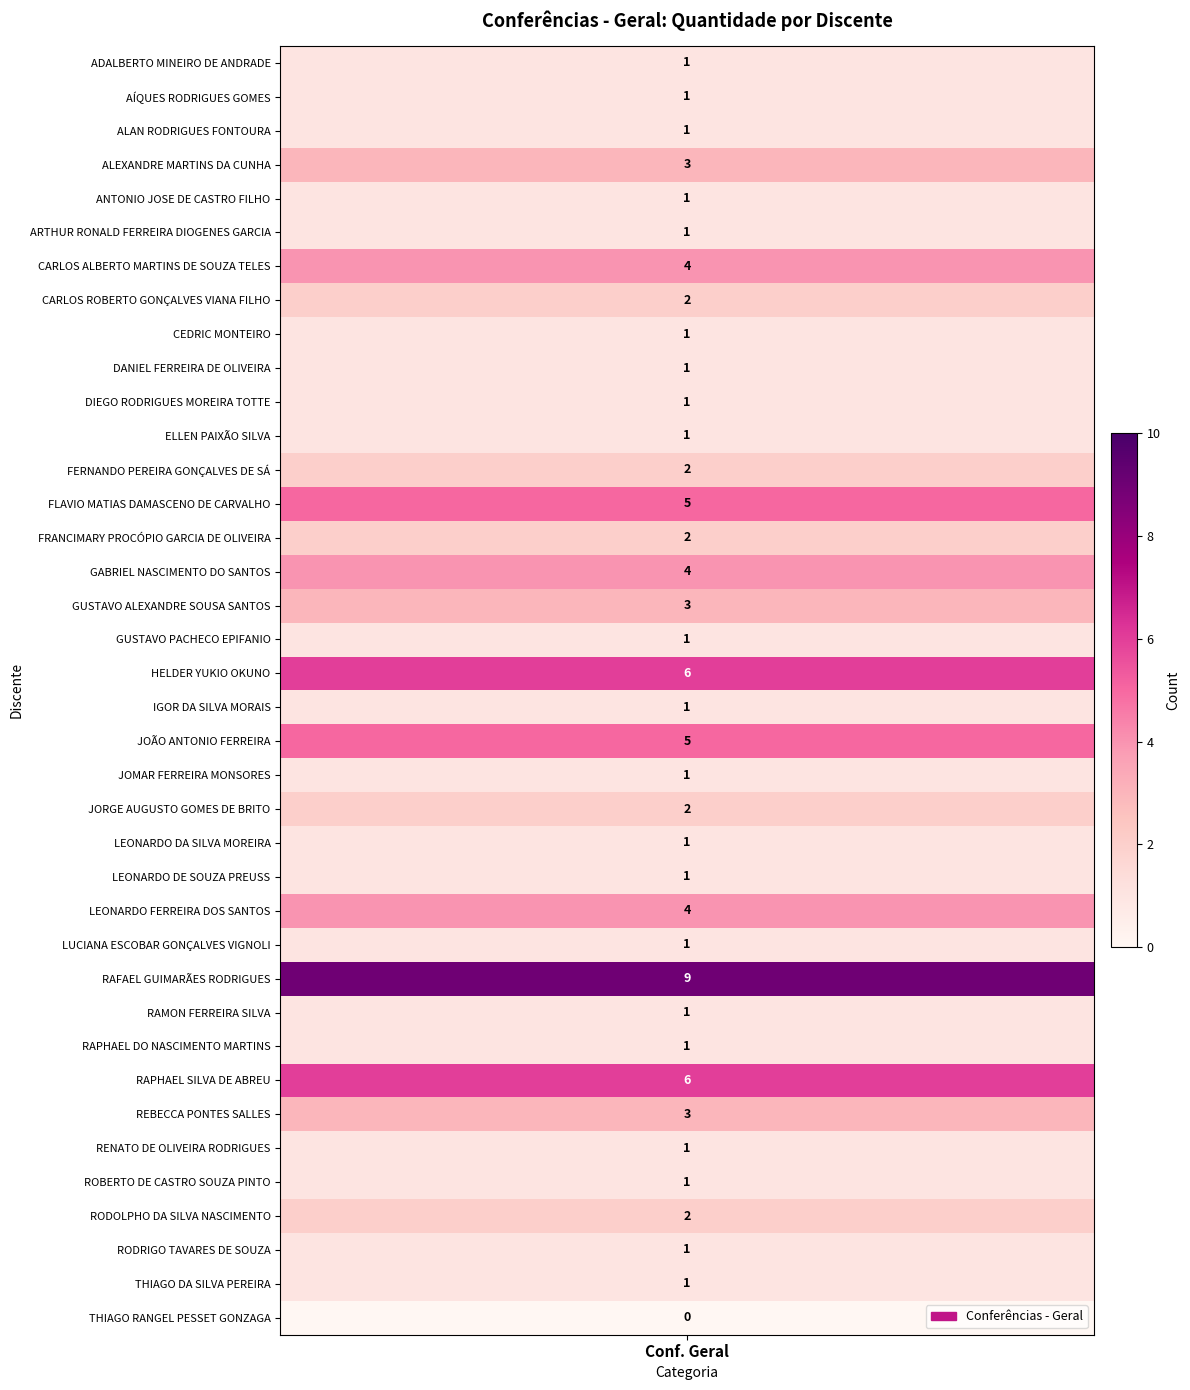

Where is ELLEN PAIXÃO SILVA nearest to the value 0?

1